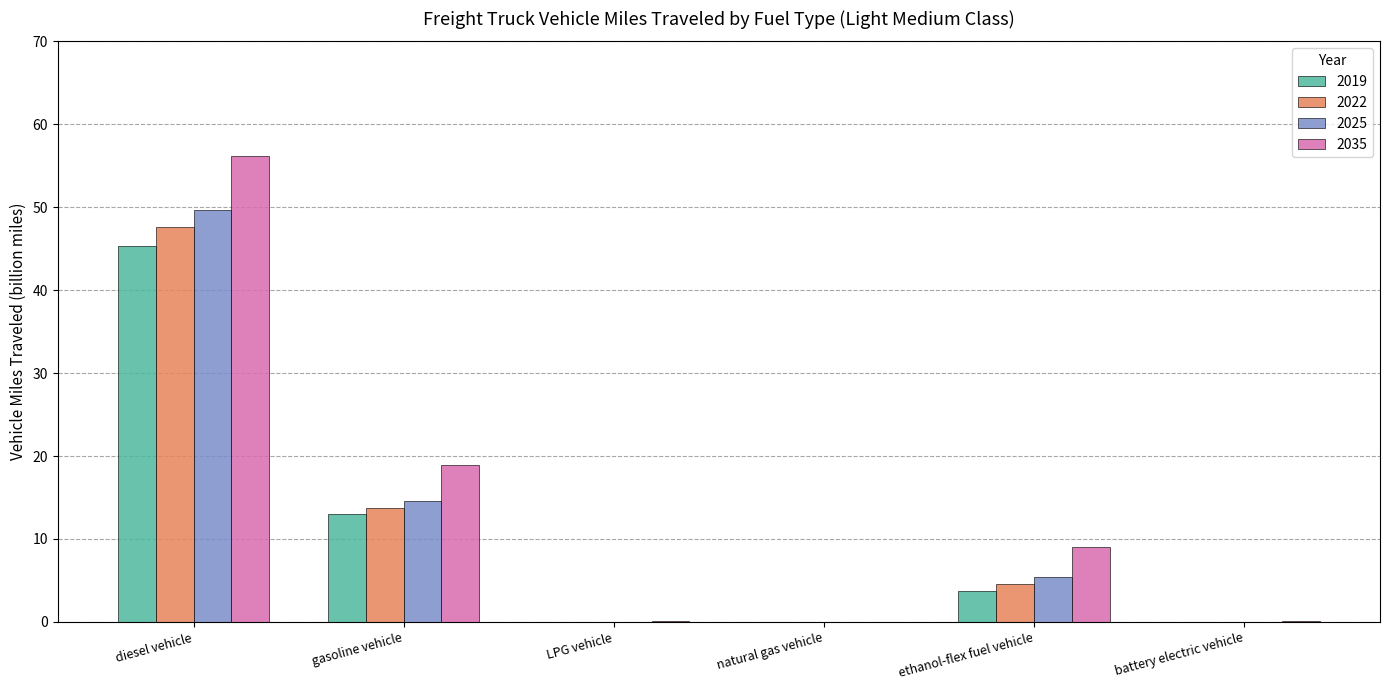

Are the bars horizontal?

No